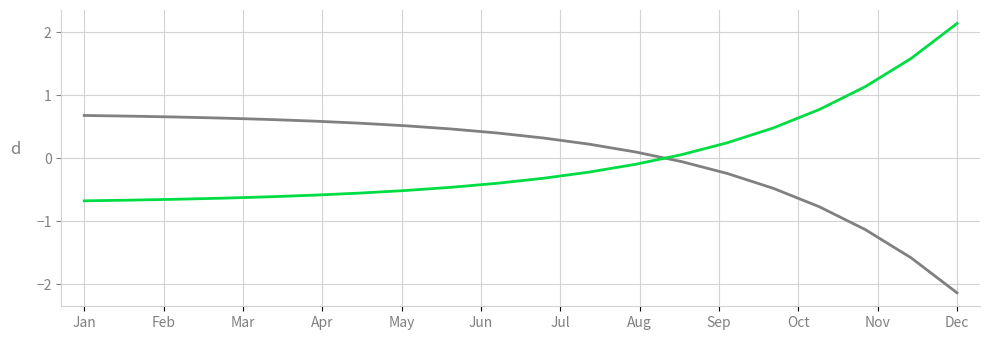

How many lines are shown in the chart?

2